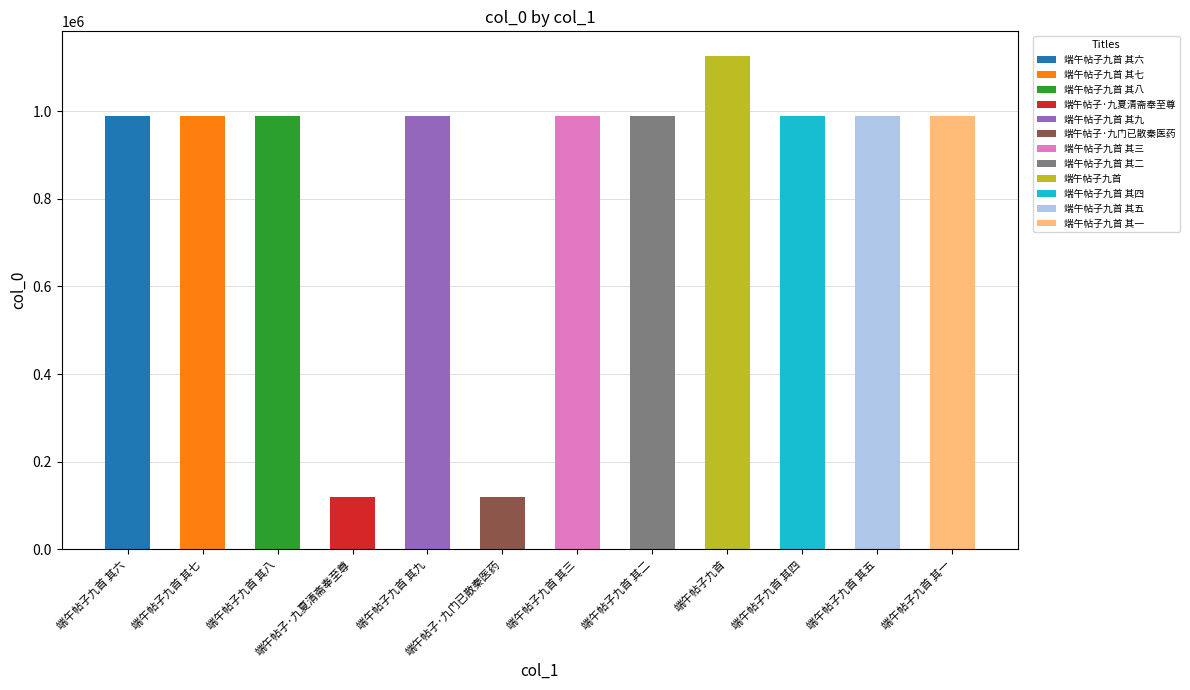

Which has a higher value, 端午帖子九首 其三 or 端午帖子九首 其六?

端午帖子九首 其三